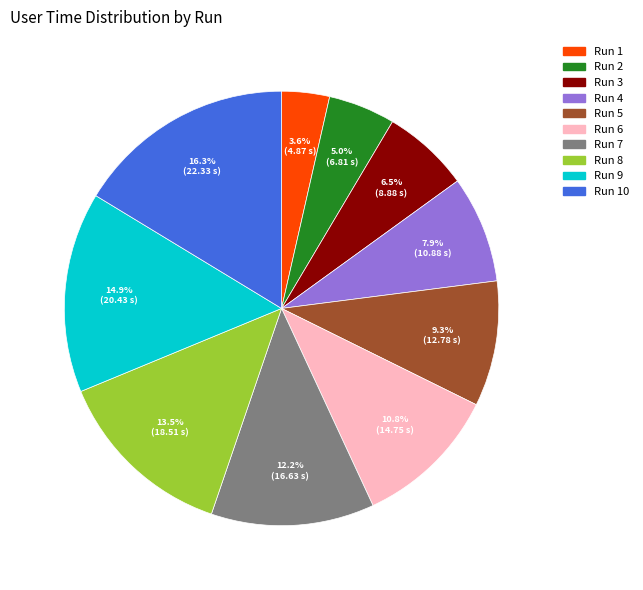

Does any single category account for the majority?

No